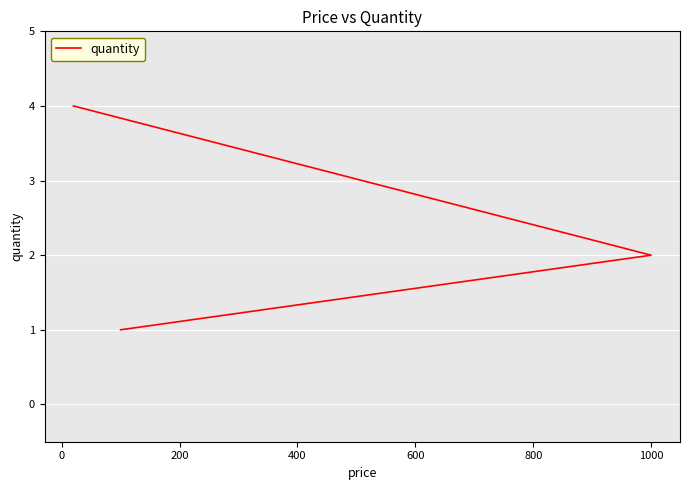

Count the number of categories in the chart.

3